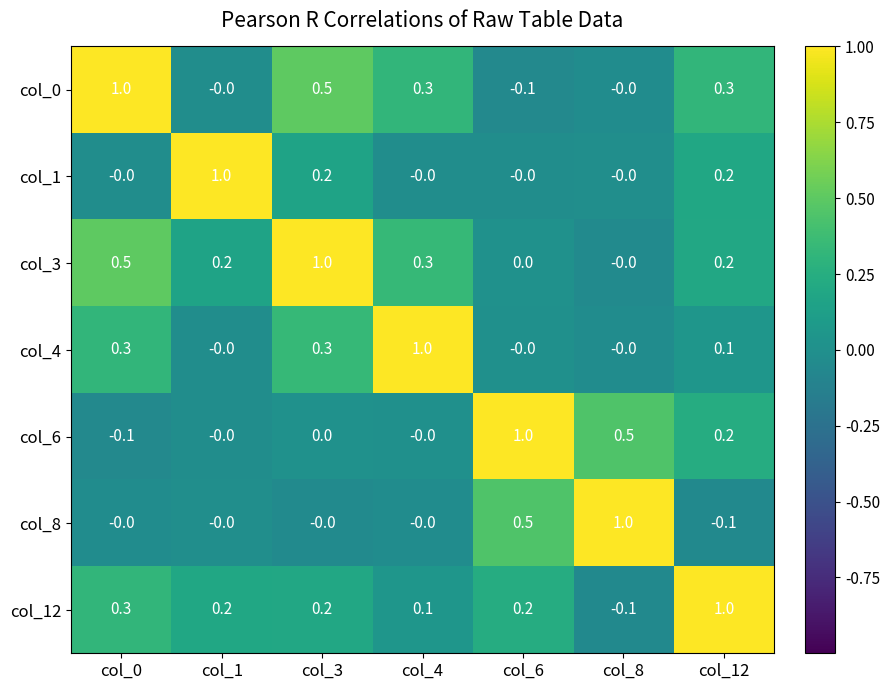

How many distinct data groups are displayed?

7